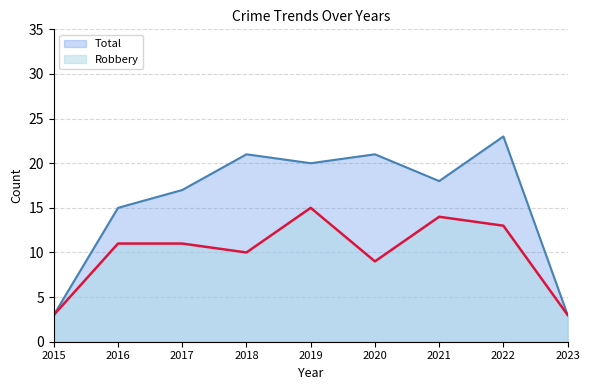

Which category has the lowest value across all series?

2015